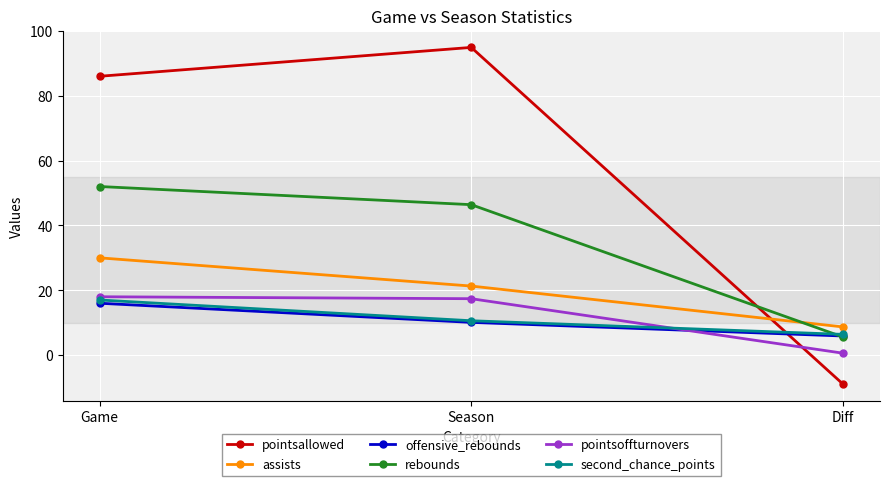

What position from the left is Season?

2